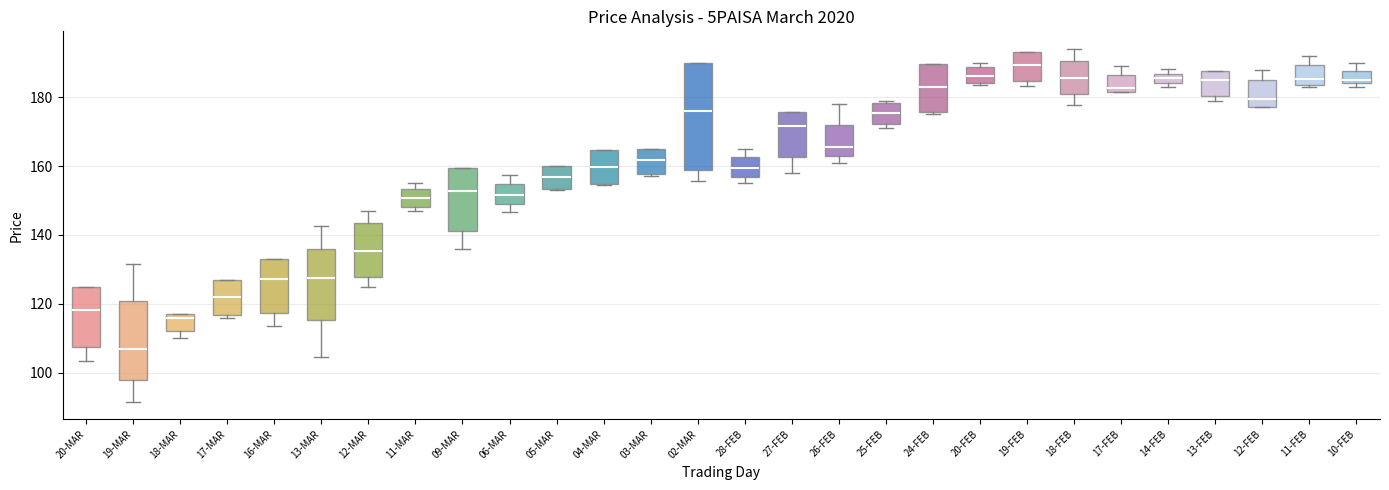

Where is the lower edge of the box for 20-FEB on the y-axis? The values are not printed on the chart, so give them approximately, as read against the axis.

184